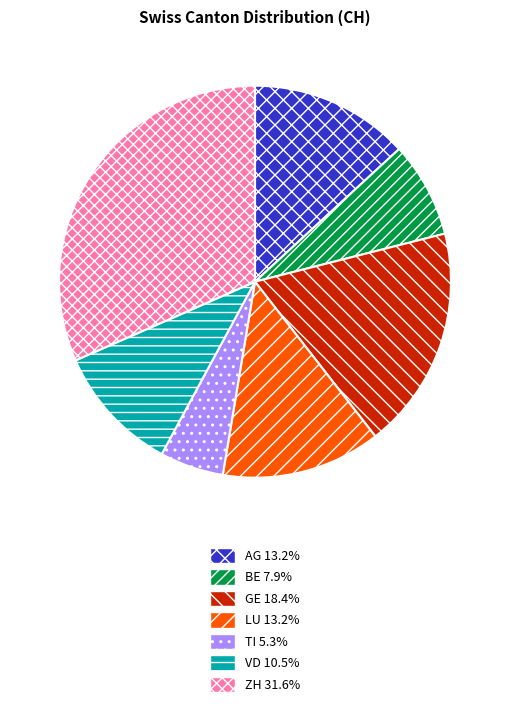

Which has a higher value, ZH or LU?

ZH